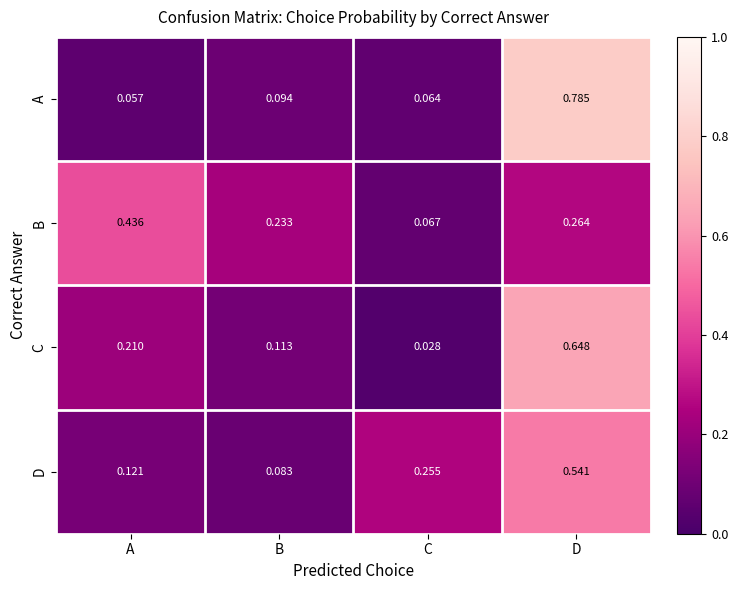

At which category is the sum across all series the highest?

D